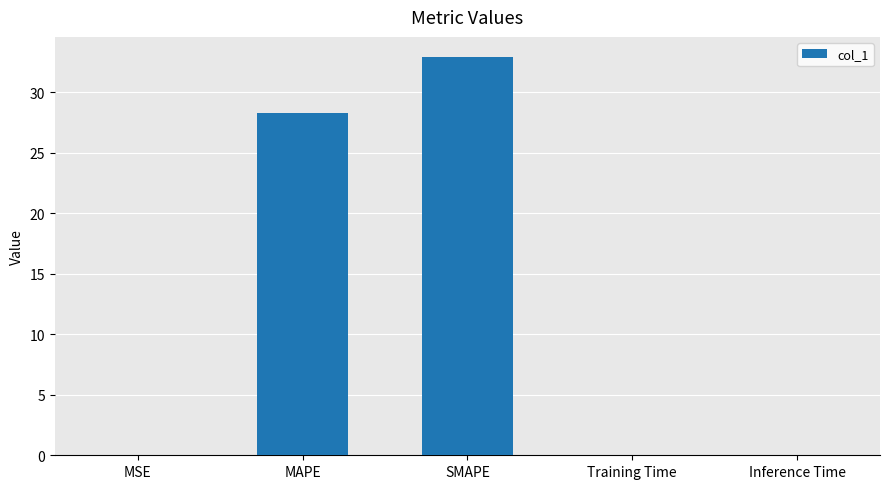

True or false: the data shows 28.3 at MAPE.

True